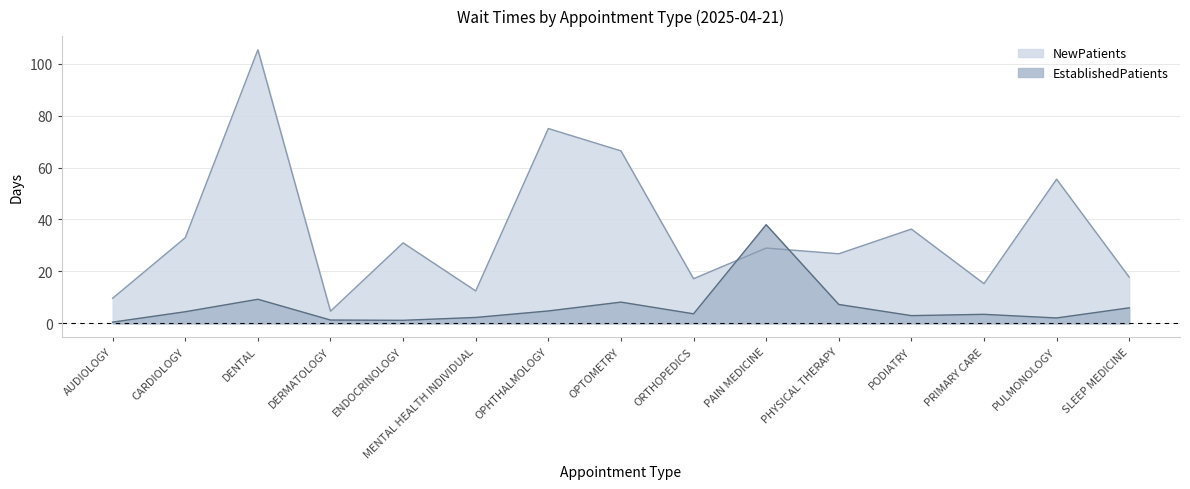

Reading left to right, transcribe all the data shown in this chart.

NewPatients: 9.7	33.0	105.3	4.7	31.0	12.5	75.0	66.4	17.2	29.0	26.8	36.3	15.3	55.5	17.8
EstablishedPatients: 0.5	4.5	9.3	1.3	1.2	2.3	4.8	8.2	3.7	38.0	7.3	3.0	3.5	2.1	6.0